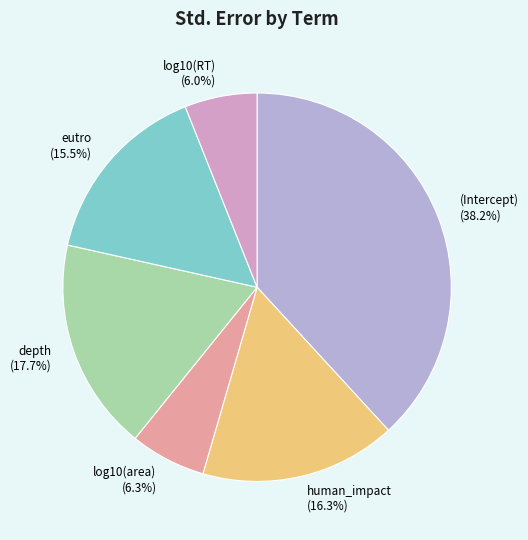

Is there any slice that represents more than half of the pie?

No